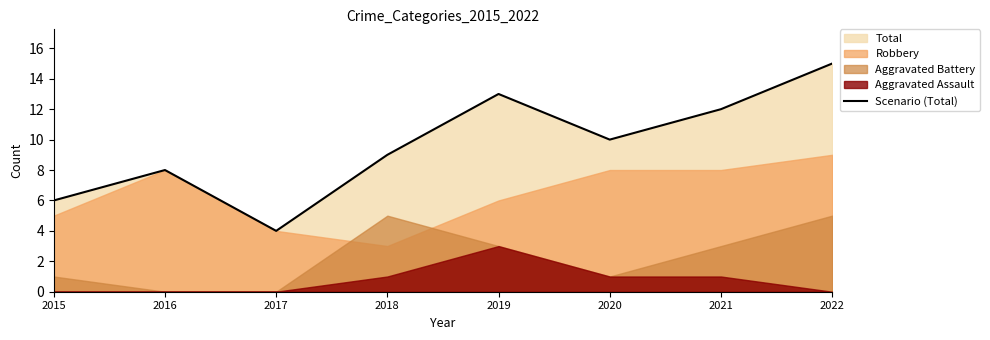

At which category does the data reach its first local peak?

2016